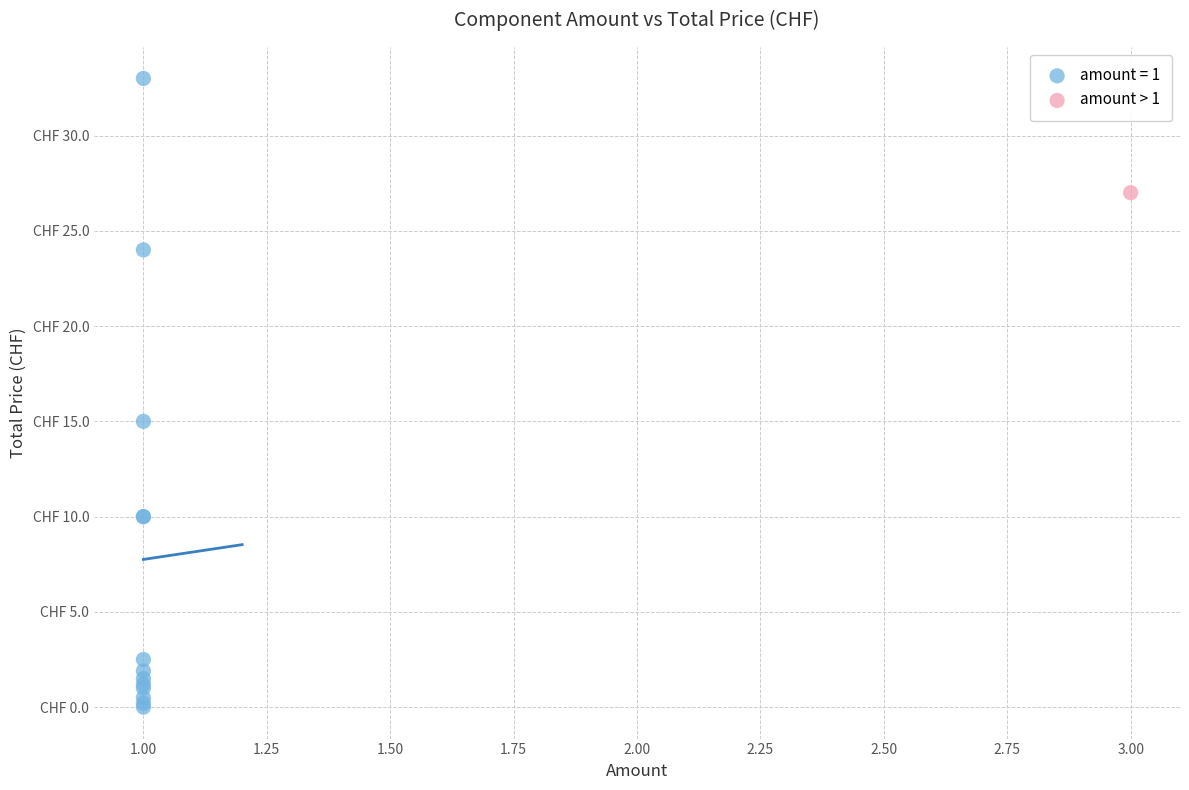

What are all the series names shown in the legend?

amount = 1, amount > 1